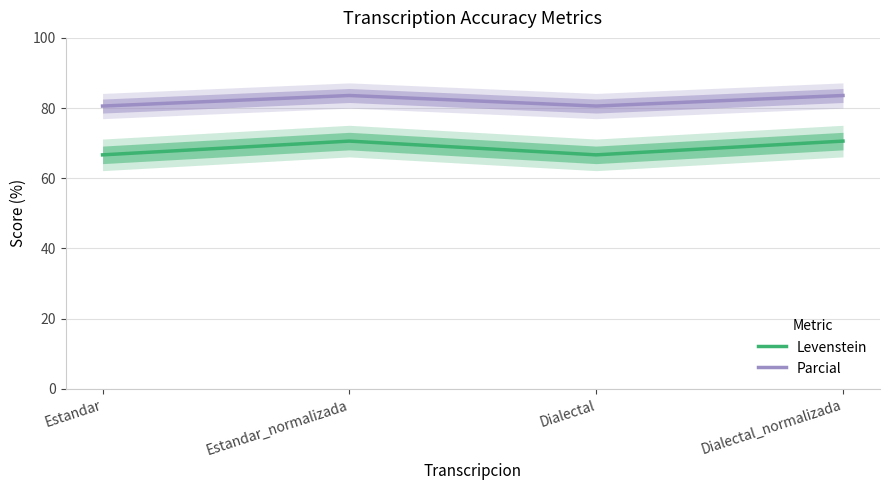

Count the Levenstein values in the range 66 to 70.

2